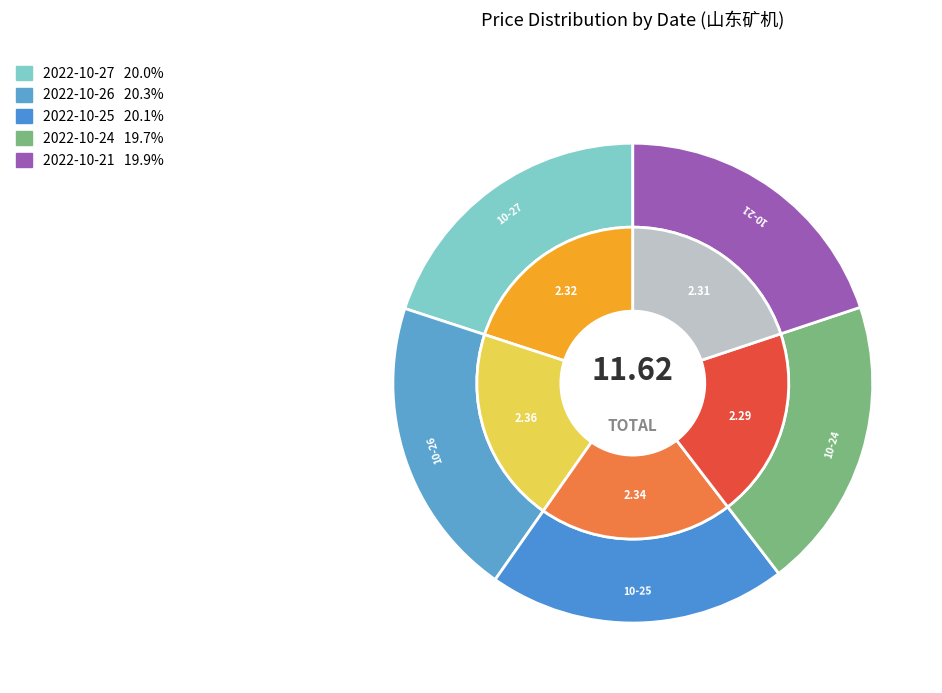

Rank the categories by value from lowest to highest.

2022-10-24, 2022-10-21, 2022-10-27, 2022-10-25, 2022-10-26